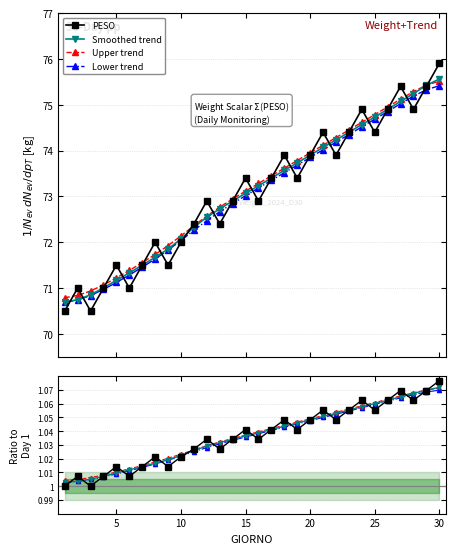

What is the value of the PESO point at the 10th from the left?

1.0